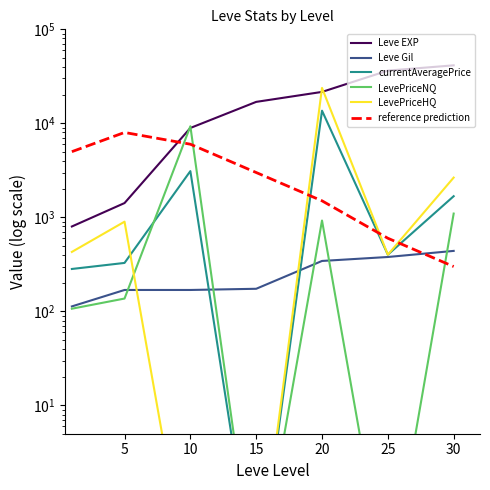

Between which two adjacent categories do Leve EXP and LevePriceNQ first intersect?

5 and 10